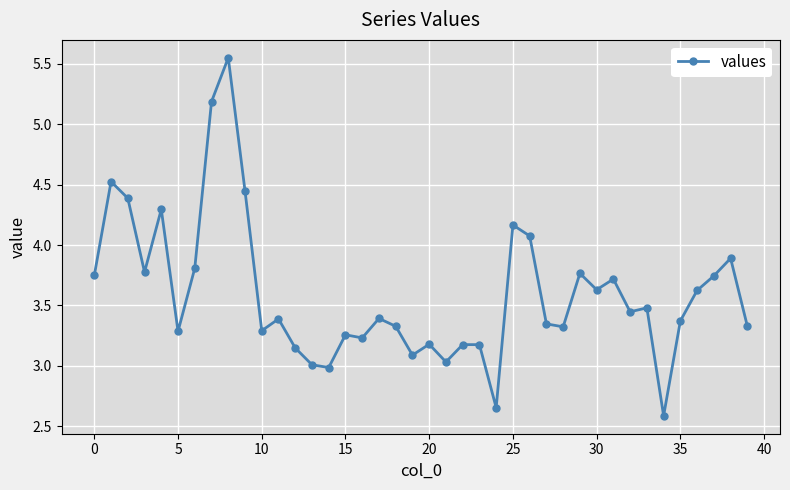

What is the sum of all values?

143.8